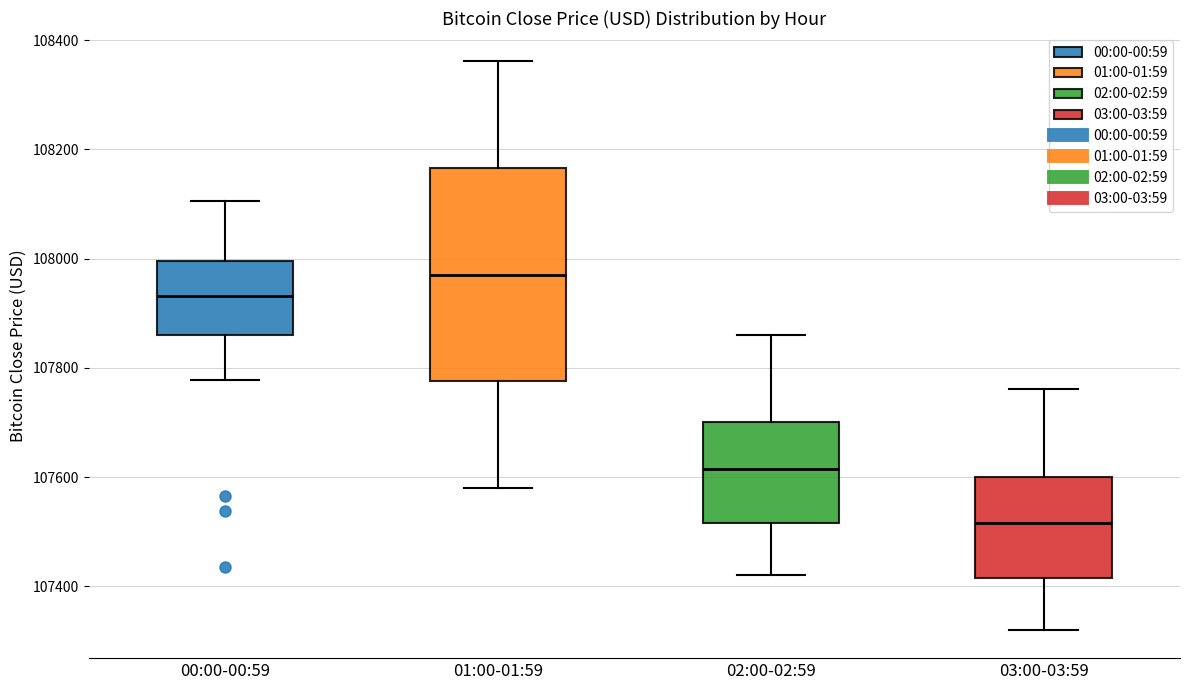

Where is the upper edge of the box for 02:00-02:59 on the y-axis? The values are not printed on the chart, so give them approximately, as read against the axis.

107700